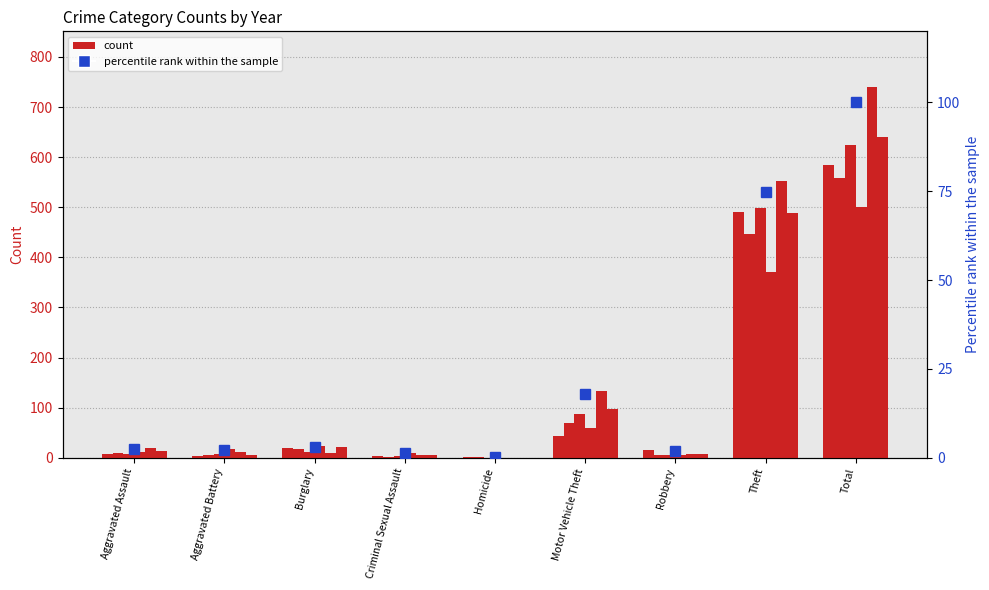

How many values are below 2?

2